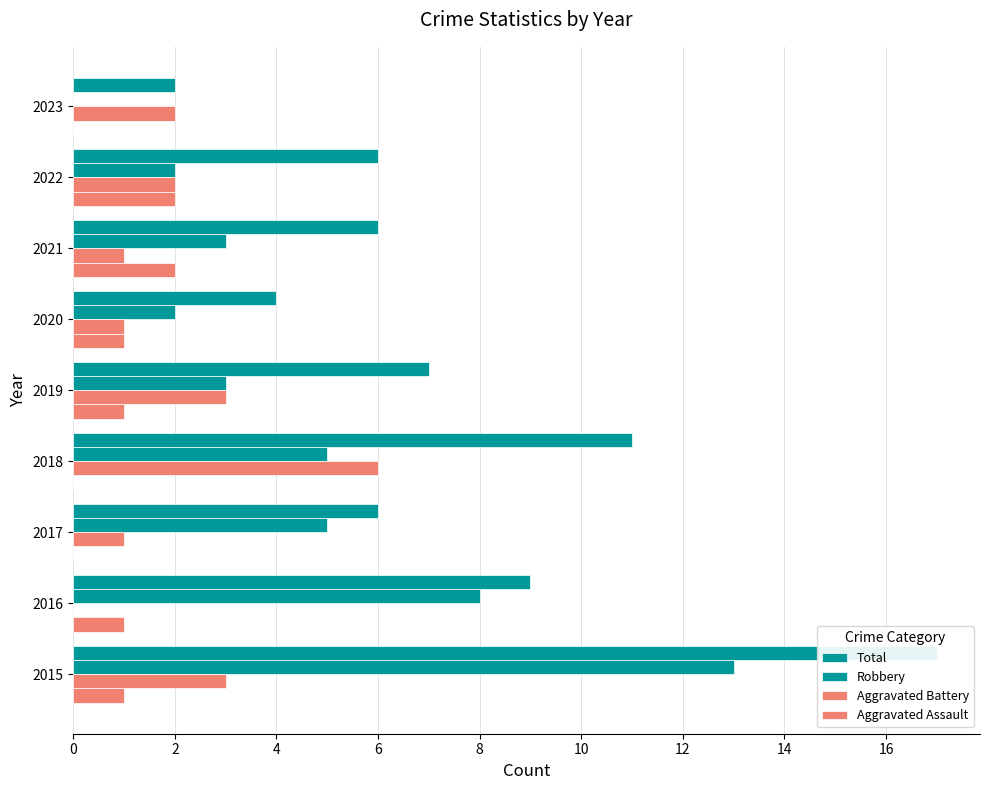

Which has a higher value, 6 or 12?

6